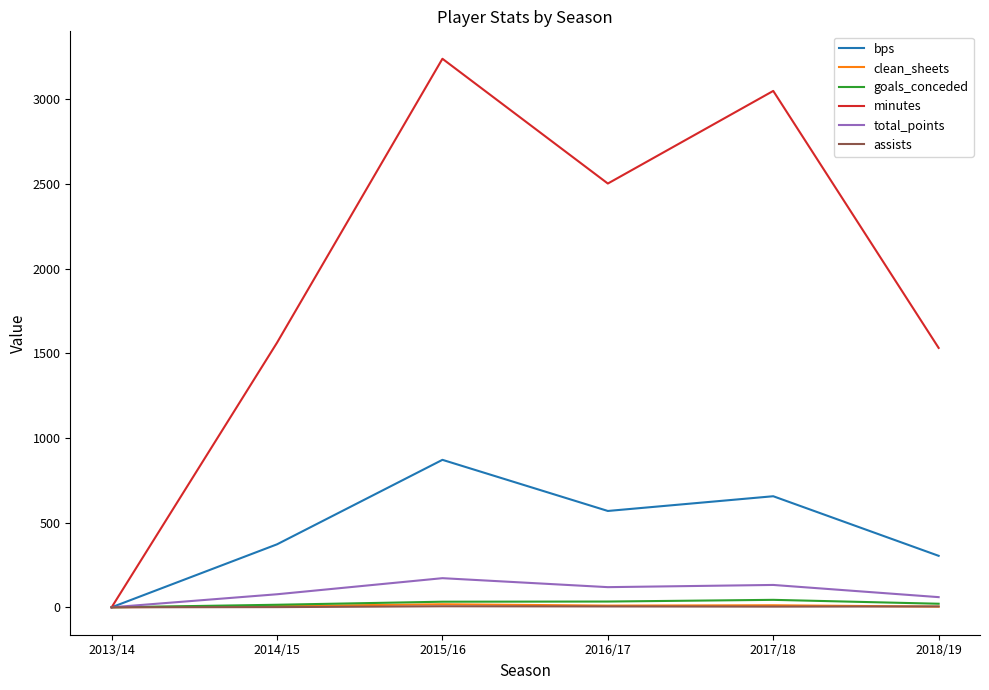

What is the sum of the clean_sheets values at 2013/14 and 2015/16?

18